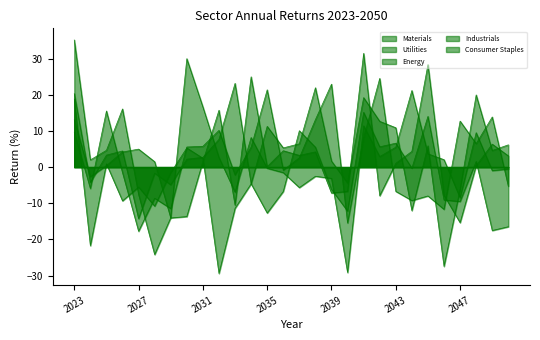

At which category does Utilities reach its first local valley?

2024